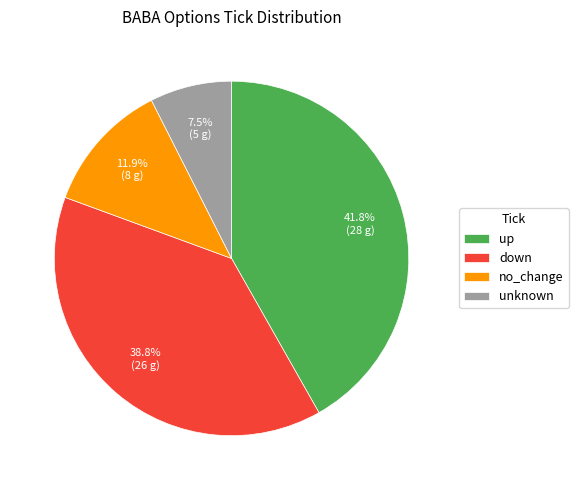

How many slices are in this pie chart?

4